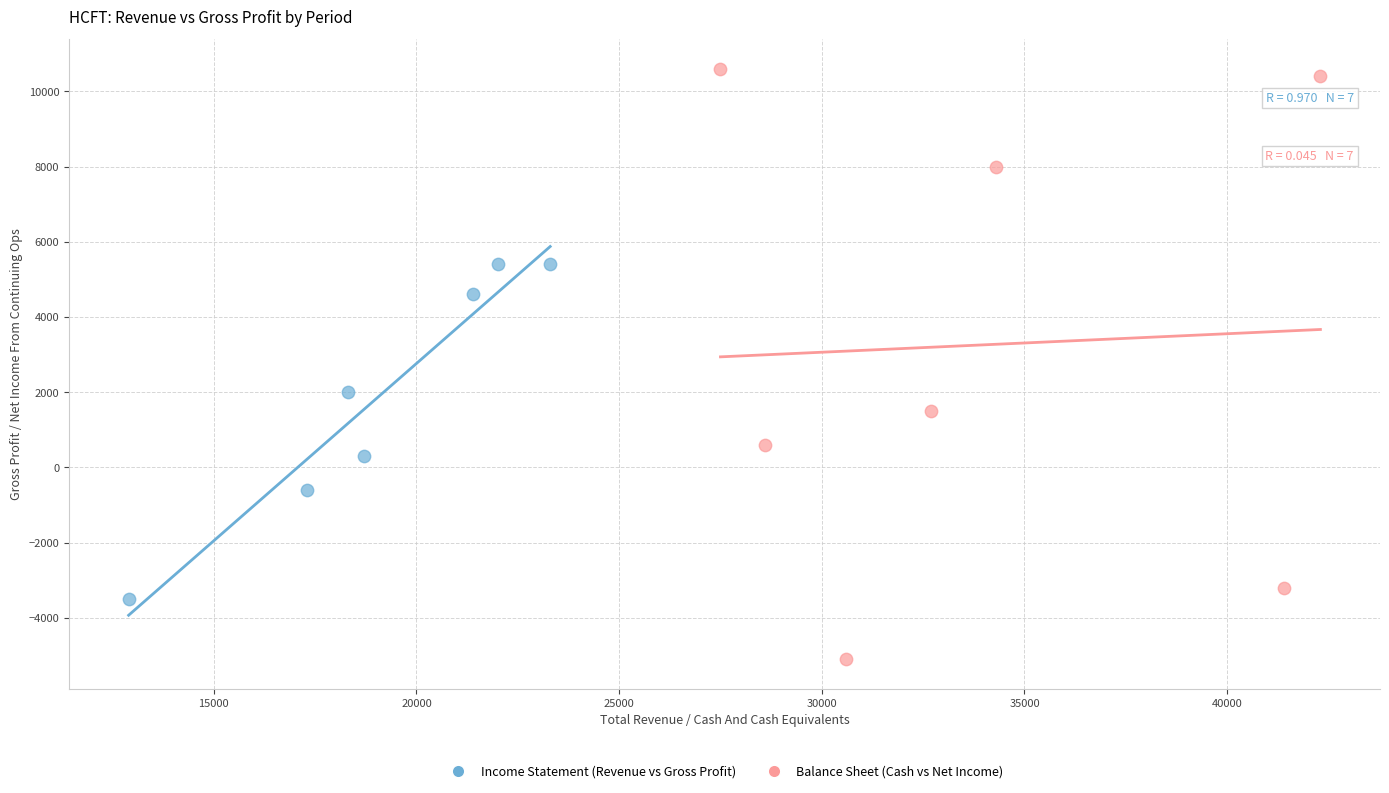

What are all the series names shown in the legend?

Income Statement (Revenue vs Gross Profit), Balance Sheet (Cash vs Net Income)